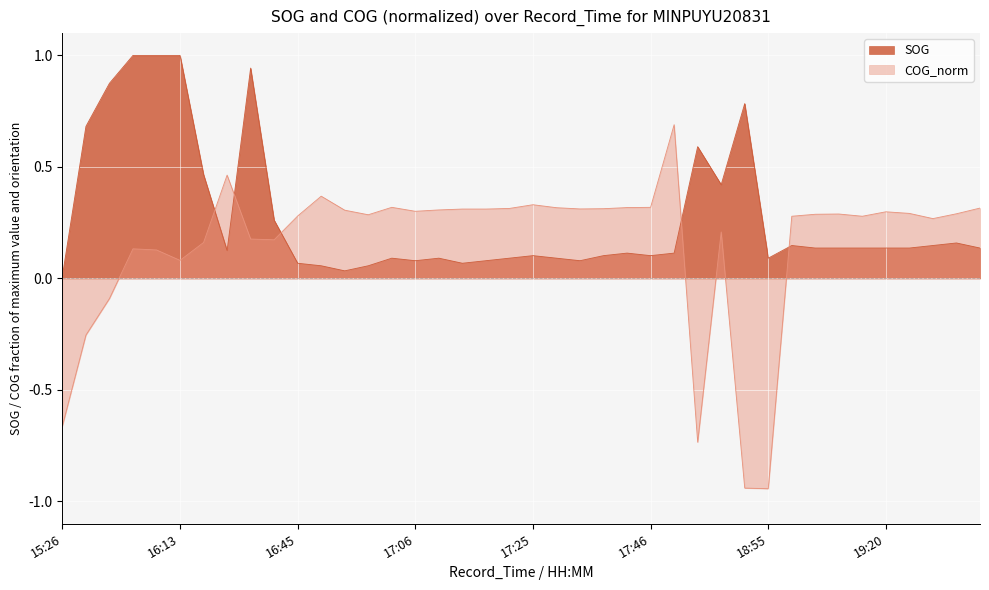

How many negative values does the COG_norm series have?

6